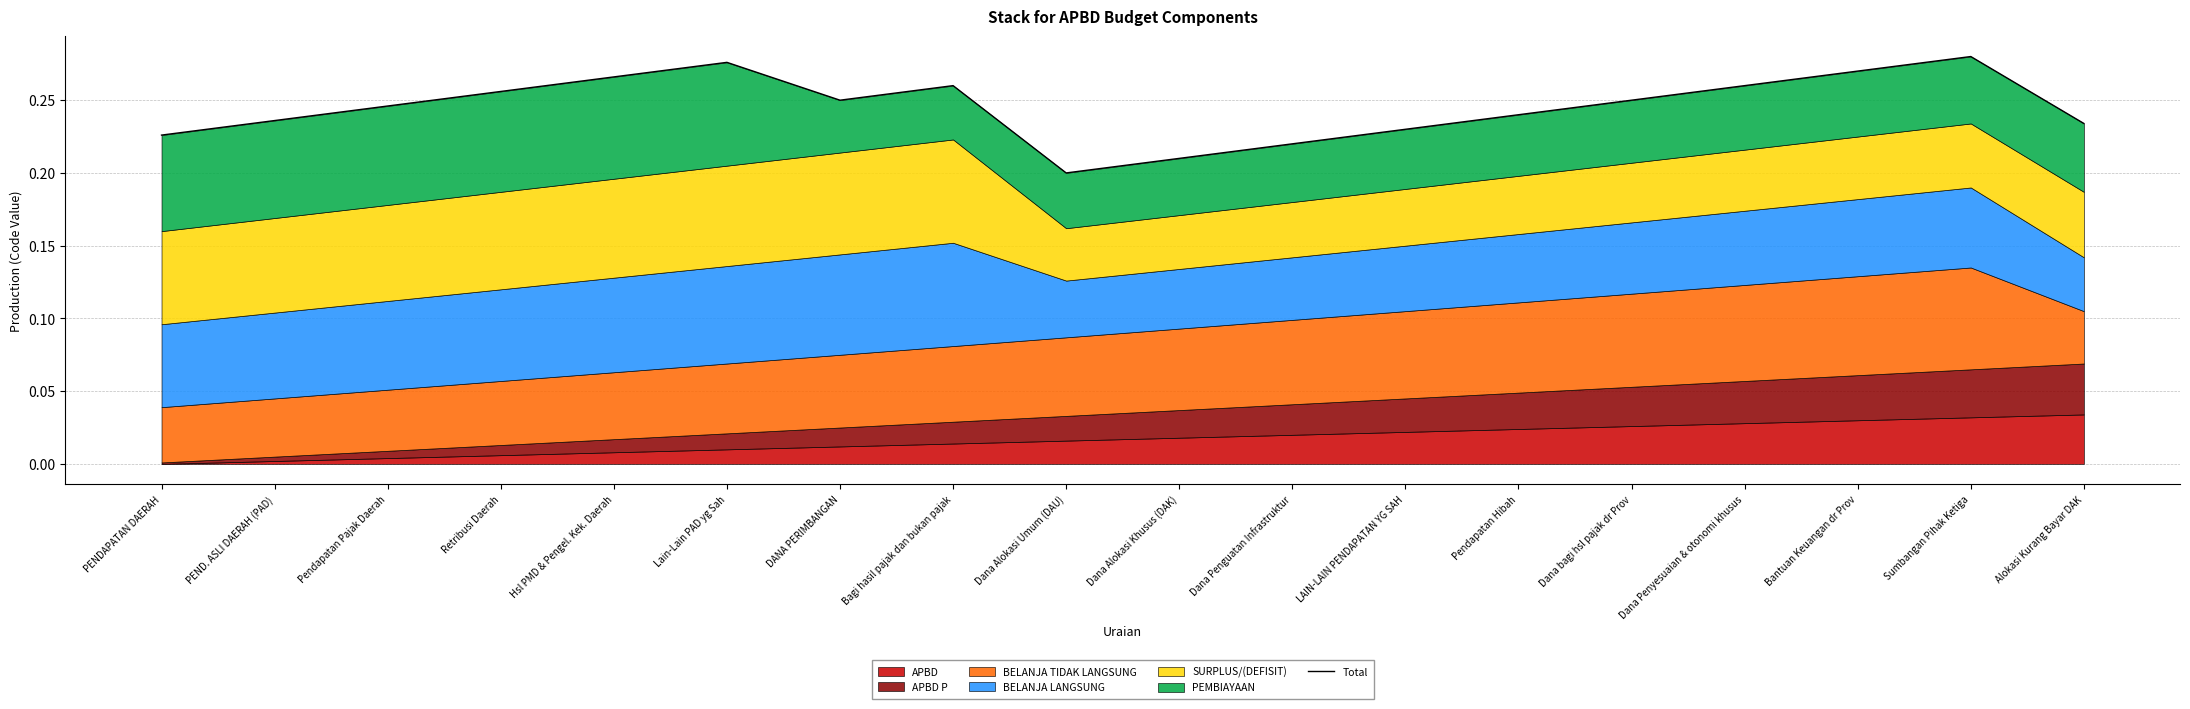

Reading left to right, extract all data points from this chart.

0.2	0.2	0.2	0.3	0.3	0.3	0.2	0.3	0.2	0.2	0.2	0.2	0.2	0.2	0.3	0.3	0.3	0.2